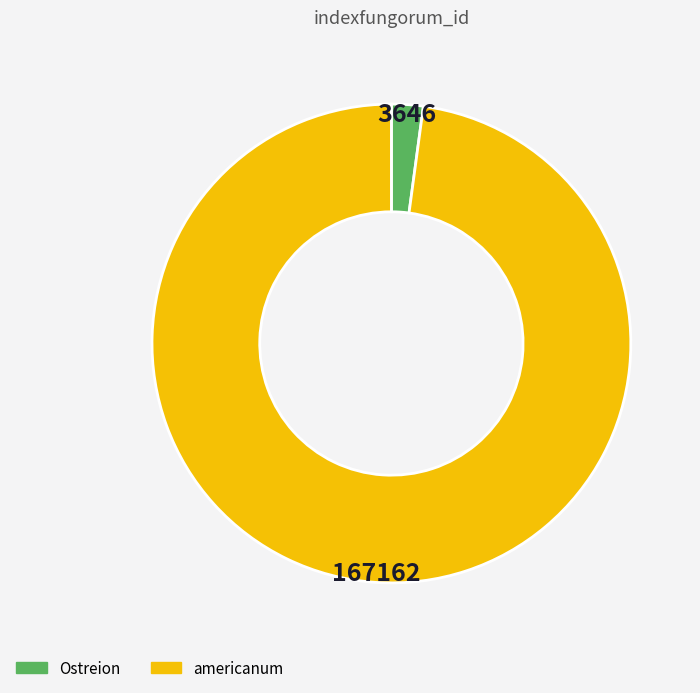

Is it true that americanum is 98% of the pie?

True